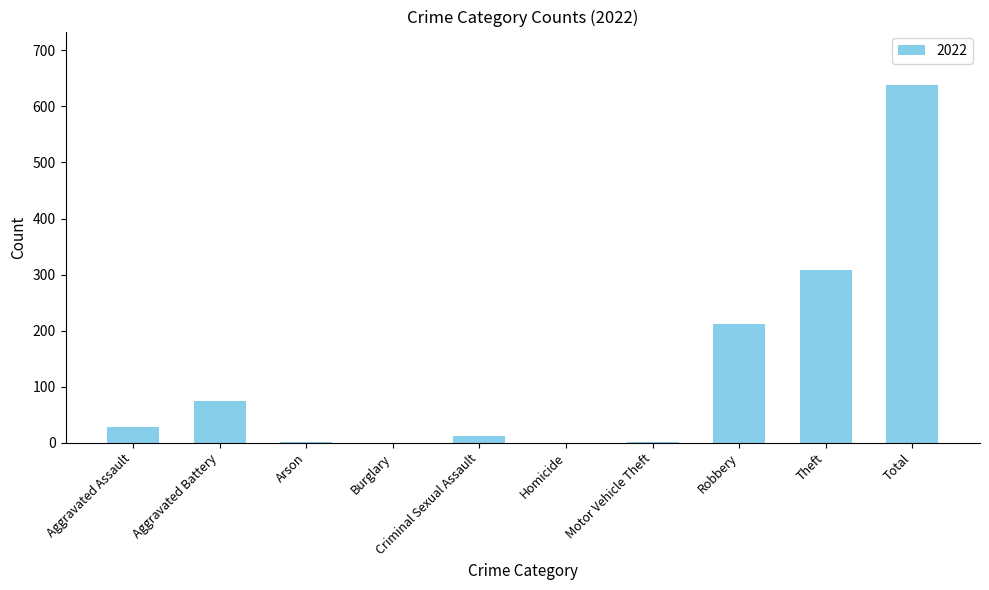

Are the bars horizontal?

No